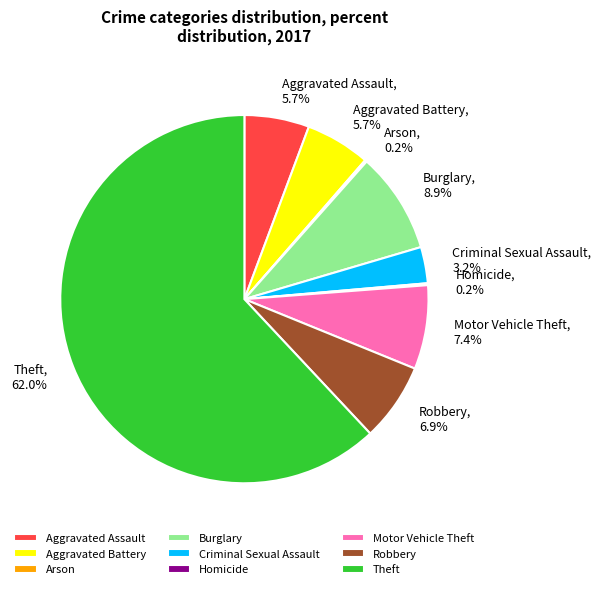

True or false: Criminal Sexual Assault accounts for 12% of the total.

False